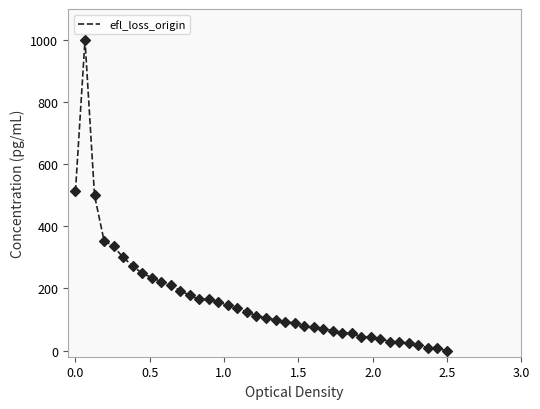

What is the difference between the maximum and minimum values?

1000.0